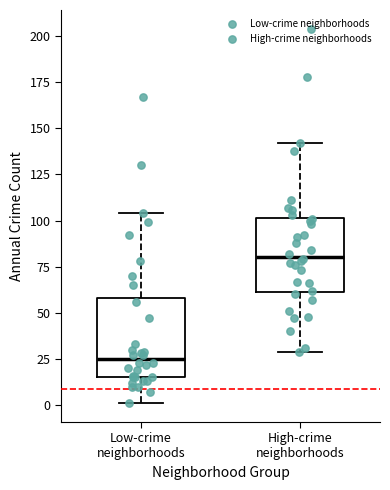

Which box has the lowest median line?

Low-crime neighborhoods